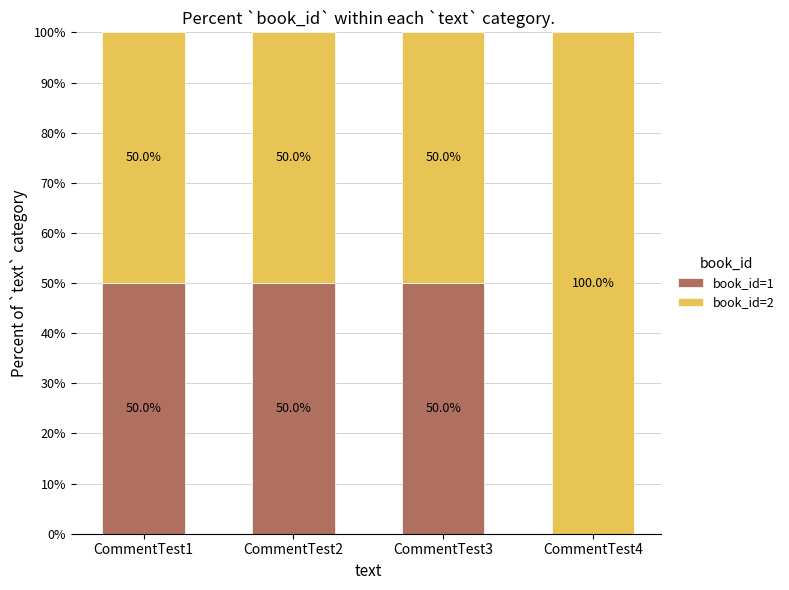

Are the bars horizontal?

No